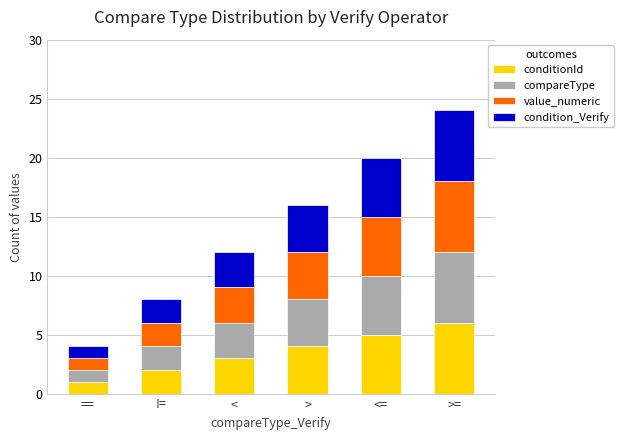

What is the maximum value for conditionId?

6